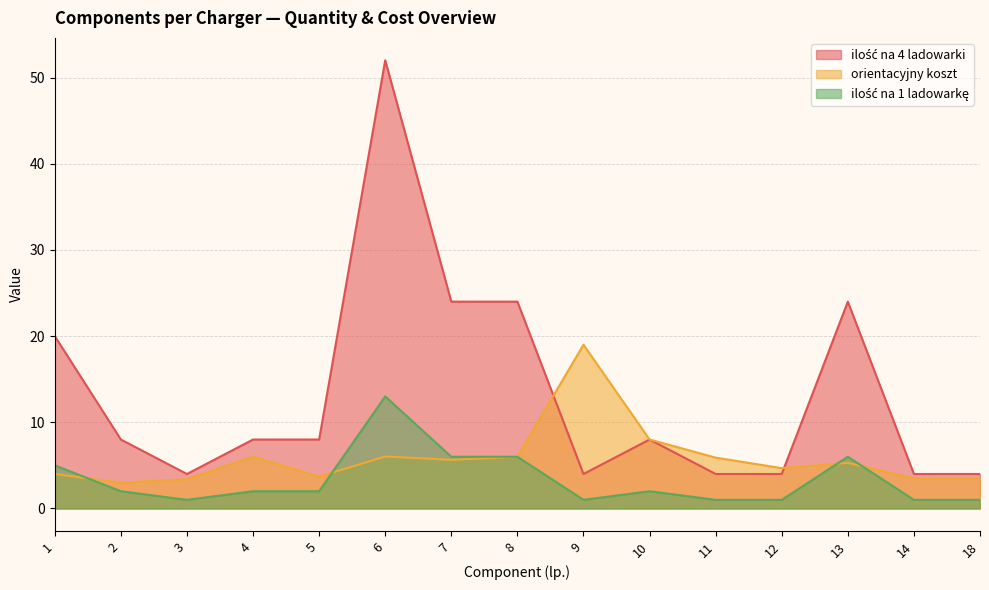

Reading left to right, what are all the values shown in this chart?

ilość na 4 ladowarki: 1=20.0	2=8.0	3=4.0	4=8.0	5=8.0	6=52.0	7=24.0	8=24.0	9=4.0	10=8.0	11=4.0	12=4.0	13=24.0	14=4.0	18=4.0
orientacyjny koszt: 1=4.0	2=3.0	3=3.4	4=6.0	5=3.7	6=6.0	7=5.6	8=6.0	9=19.0	10=8.0	11=5.9	12=4.7	13=5.3	14=3.5	18=3.5
ilość na 1 ladowarkę: 1=5.0	2=2.0	3=1.0	4=2.0	5=2.0	6=13.0	7=6.0	8=6.0	9=1.0	10=2.0	11=1.0	12=1.0	13=6.0	14=1.0	18=1.0